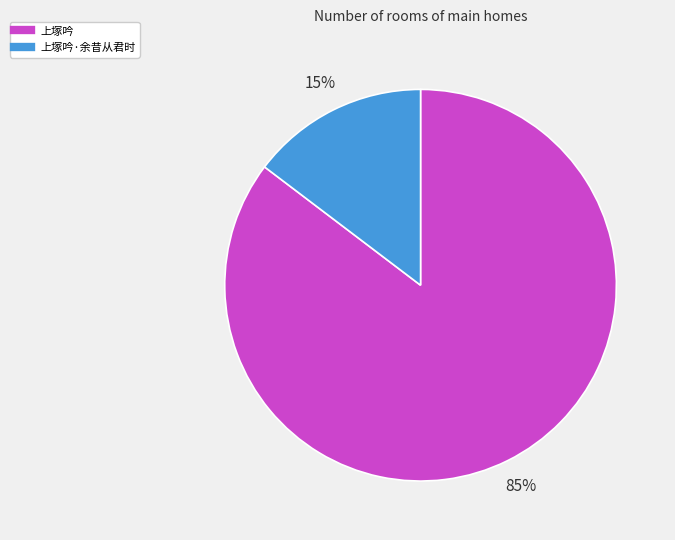

To the nearest percent, what is the average slice percentage?

50%